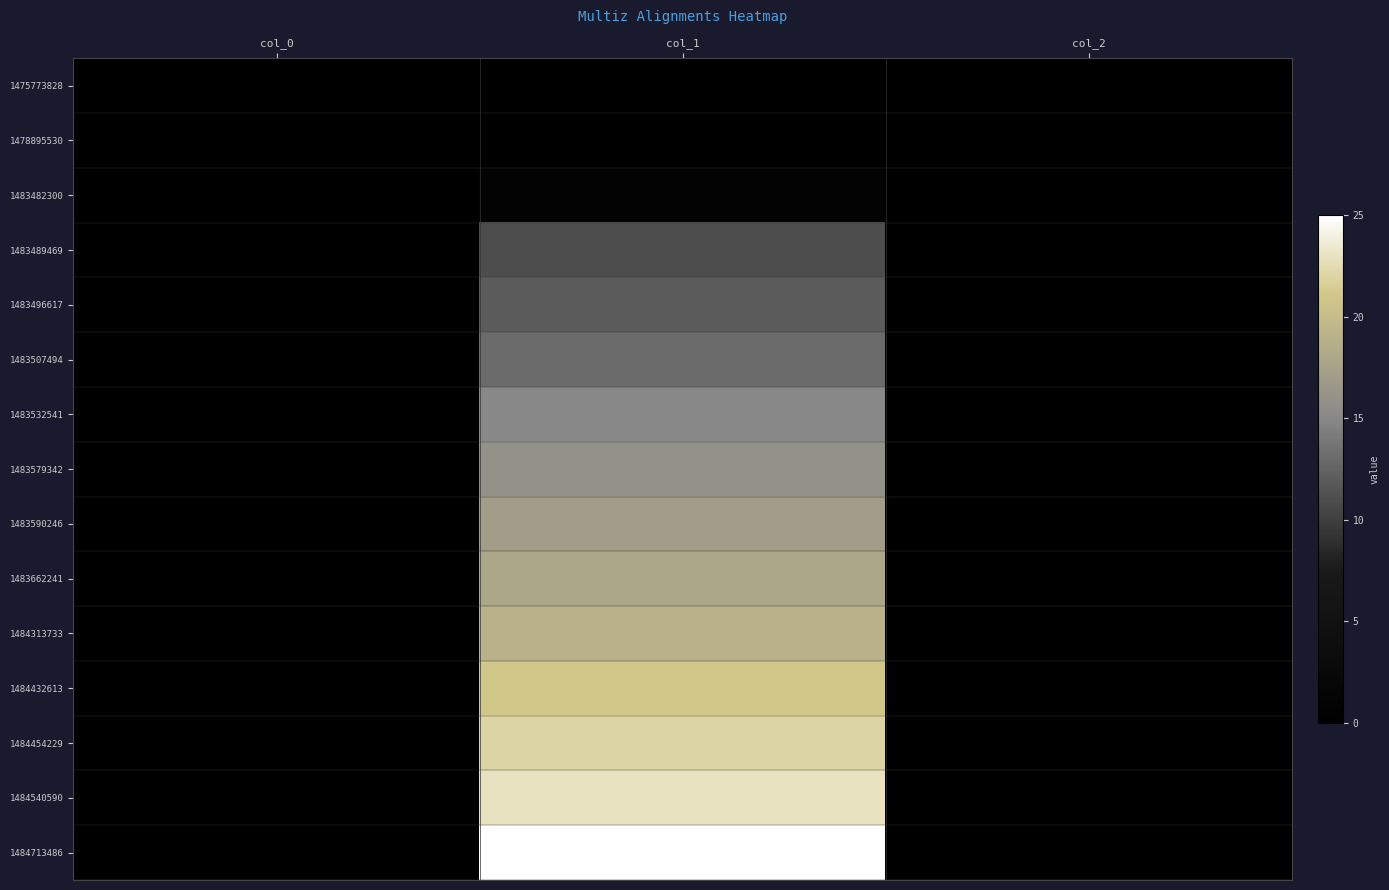

Which category has the lowest value across all series?

col_0